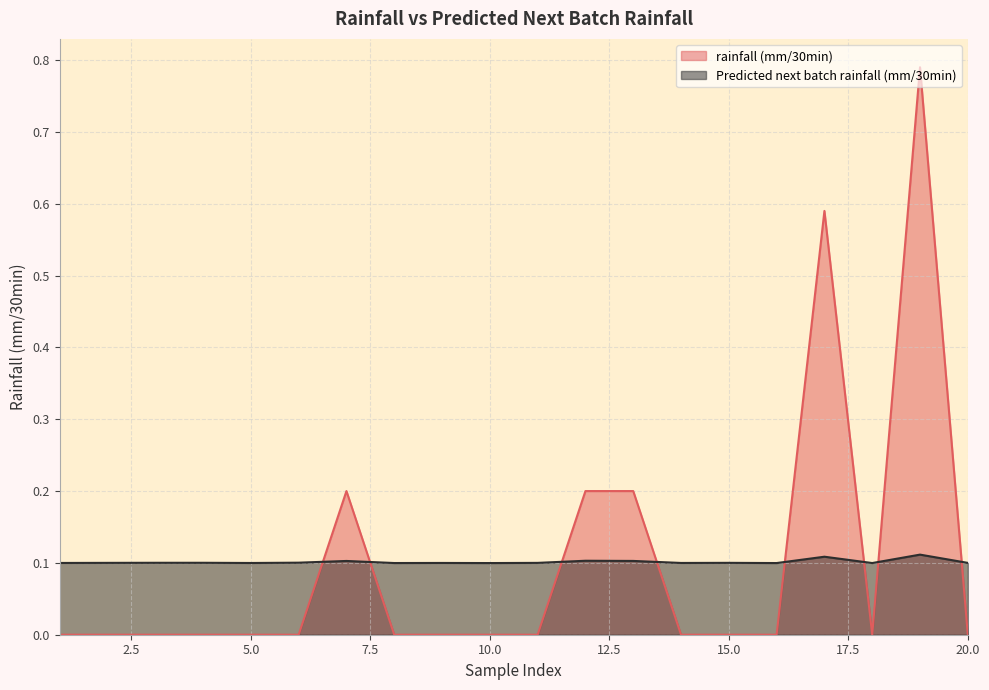

List the series in order of their peak value, lowest first.

Predicted next batch rainfall (mm/30min), rainfall (mm/30min)